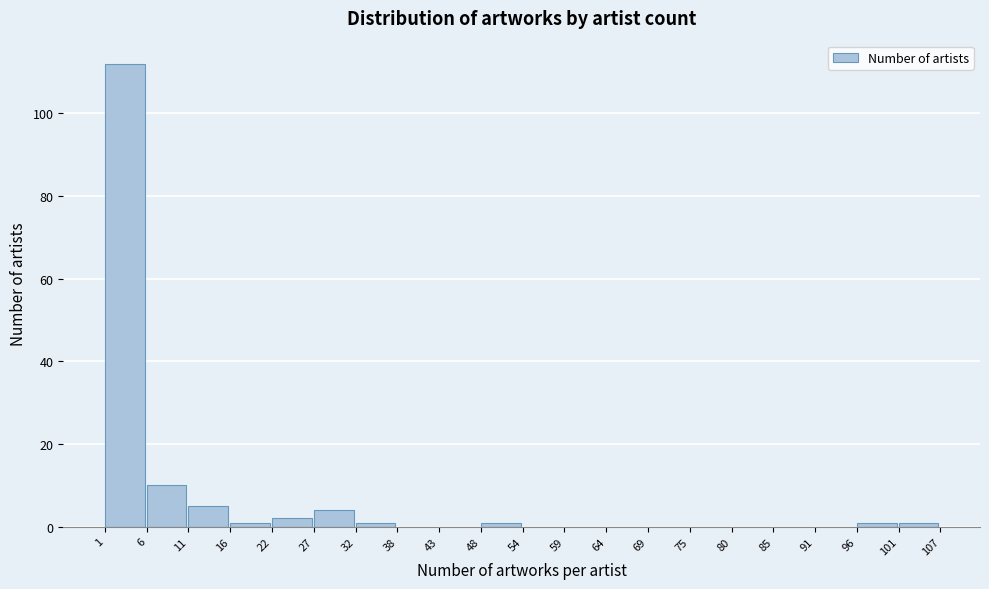

Reading left to right, transcribe this chart: for each bar, give the range it covers on the x-axis and its height. The values are not printed on the chart, so give them approximately, as read against the axis.

1 to 6: 112
6 to 11: 10
11 to 16: 6
16 to 22: under 2
22 to 27: 2
27 to 32: 4
32 to 38: under 2
38 to 43: 0
43 to 48: 0
48 to 54: under 2
54 to 59: 0
59 to 64: 0
64 to 69: 0
69 to 75: 0
75 to 80: 0
80 to 85: 0
85 to 91: 0
91 to 96: 0
96 to 101: under 2
101 to 107: under 2